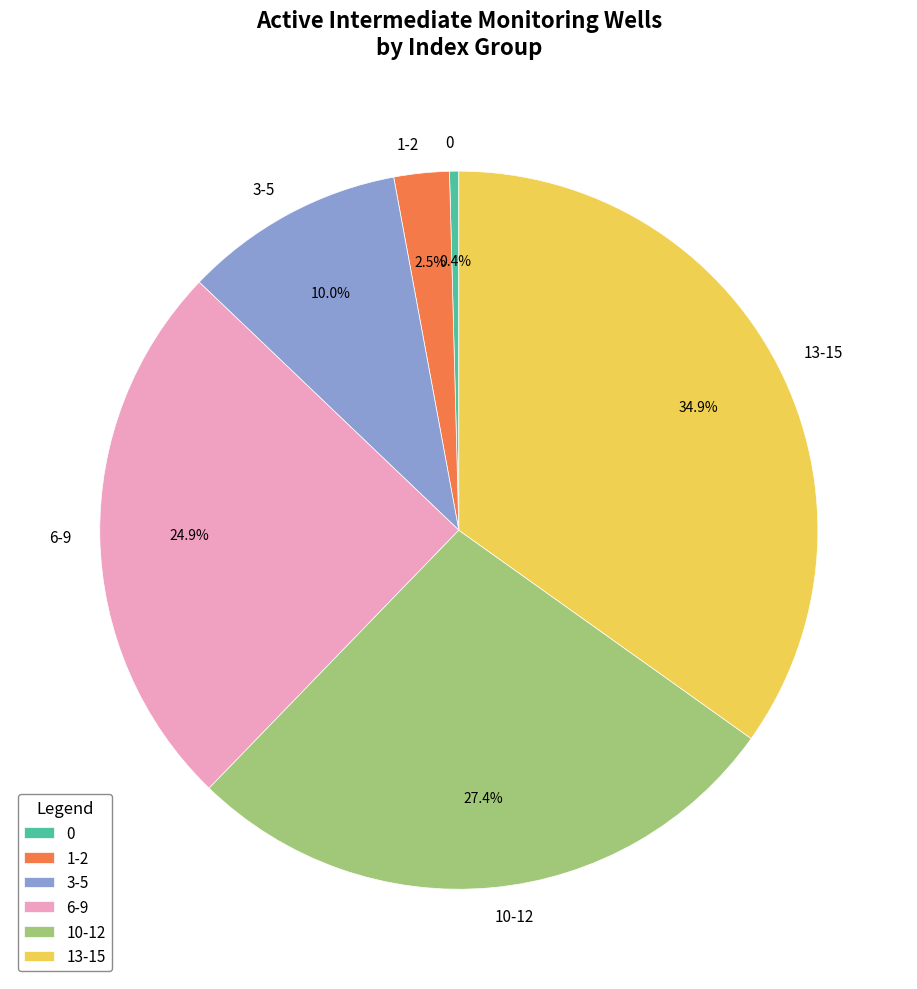

Does 6-9 represent more than half of the total?

No